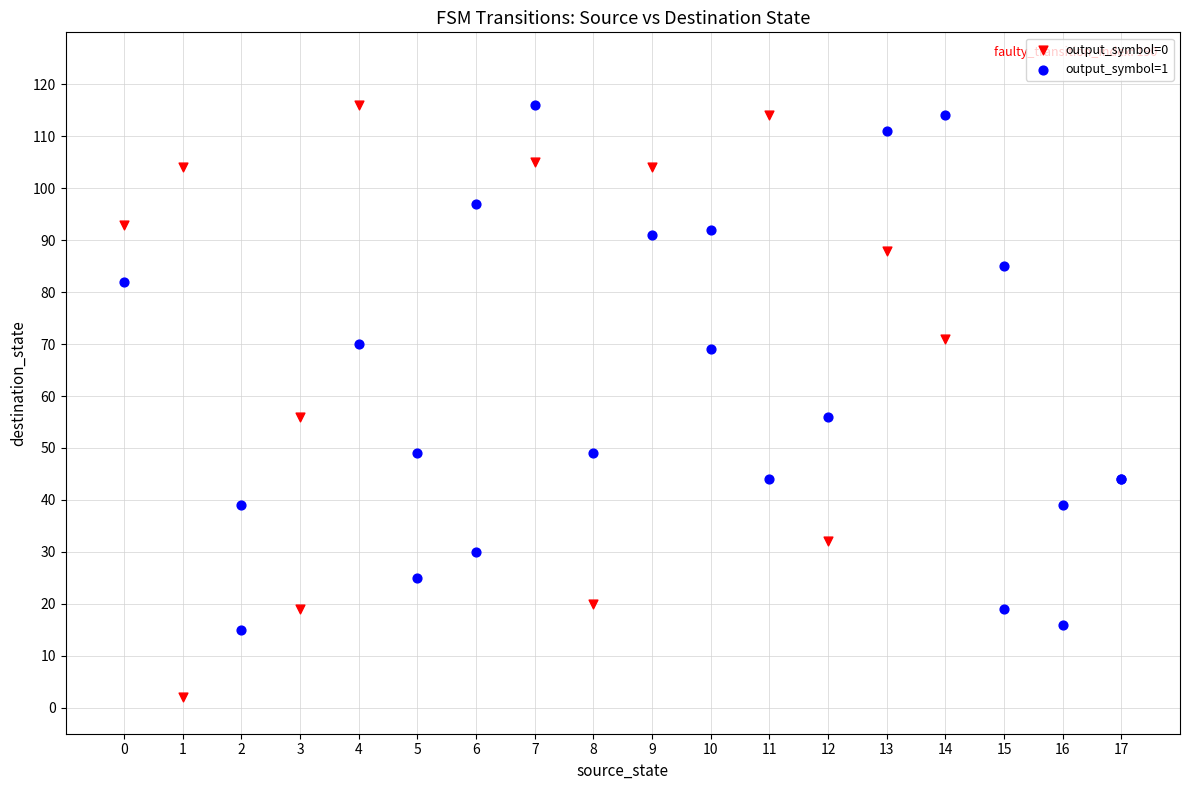

Which series reaches the minimum Y coordinate?

output_symbol=0